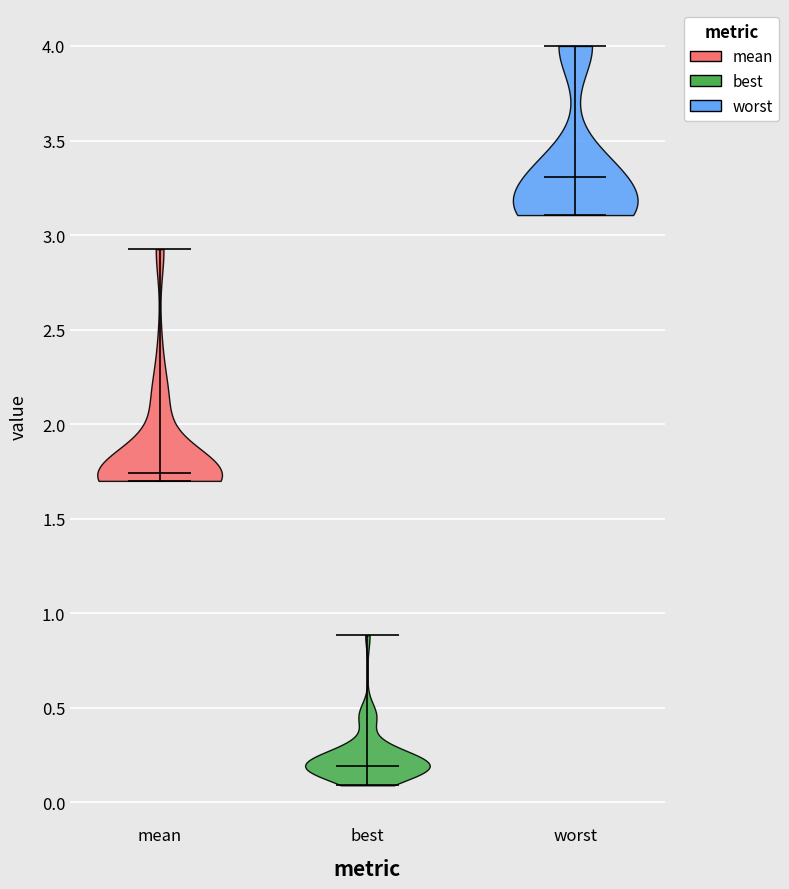

Reading left to right, read every violin against the y-axis: where its median line is, and the lowest and highest points it reaches. The values are not printed on the chart, so give them approximately, as read against the axis.

mean: median line 1.75, lowest point 1.70, highest point 2.95
best: median line 0.20, lowest point 0.10, highest point 0.90
worst: median line 3.30, lowest point 3.10, highest point 4.00